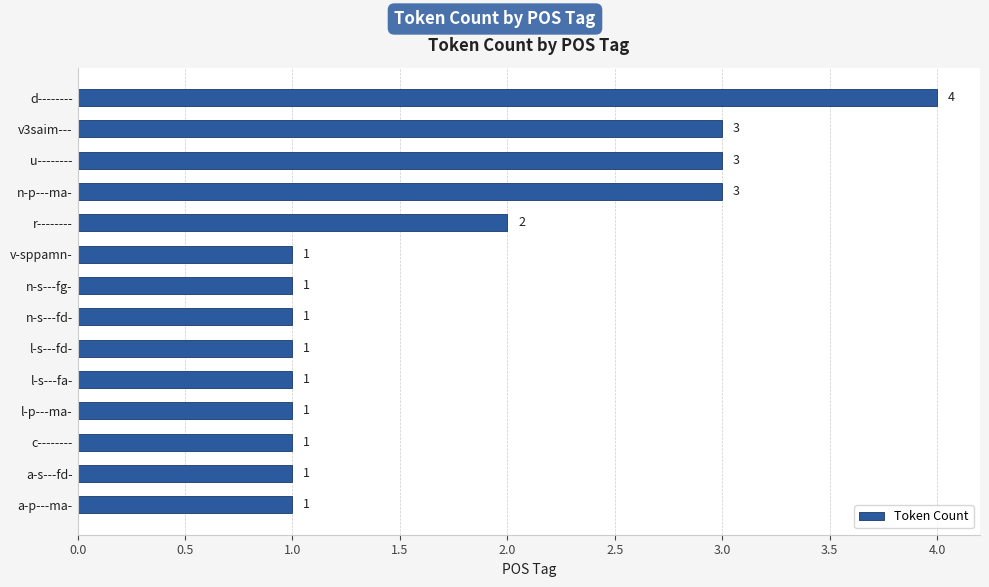

At which category does the chart reach its peak across all series?

d--------